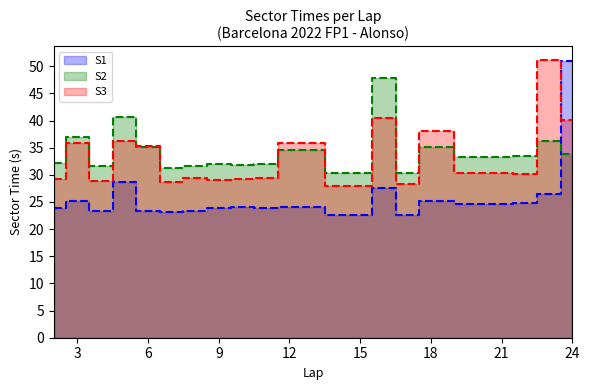

Which label corresponds to the smallest value in the chart?

15